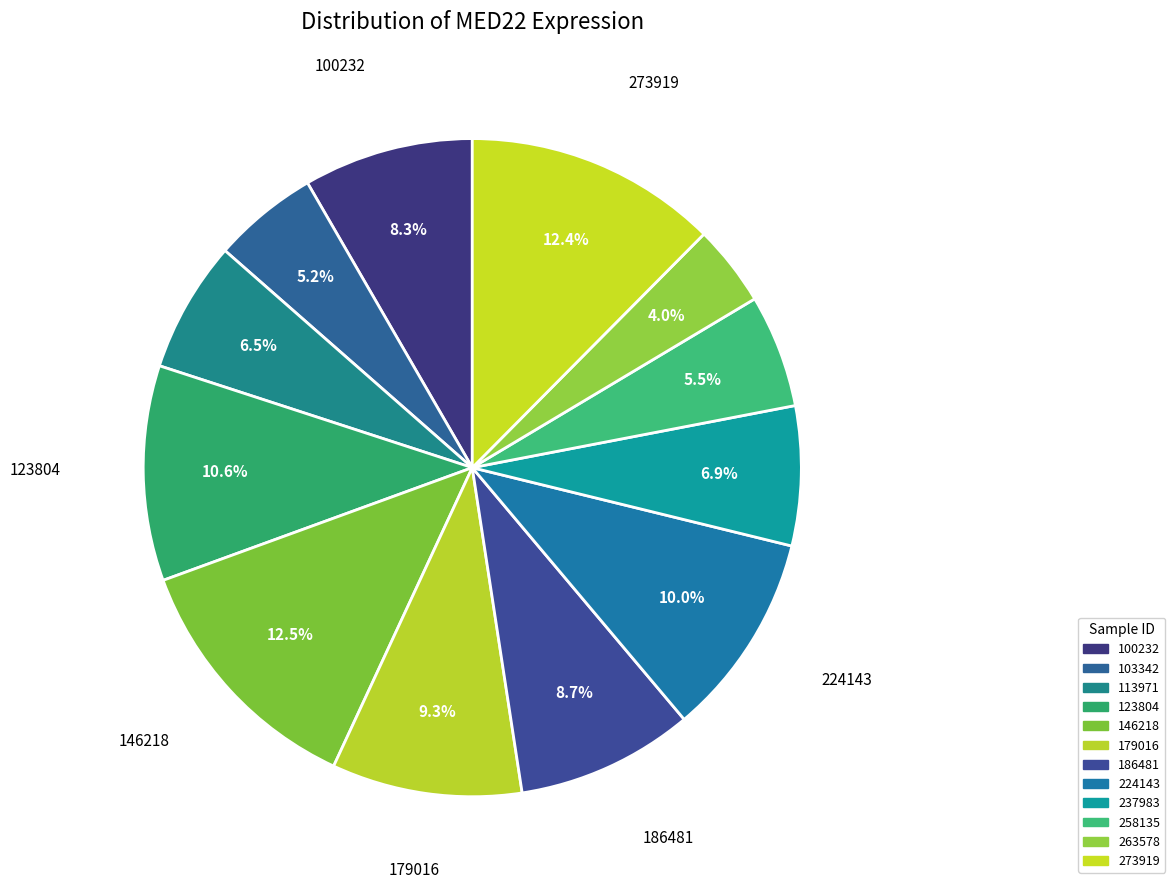

What is the ratio of the value at 263578 to the value at 123804?

0.4